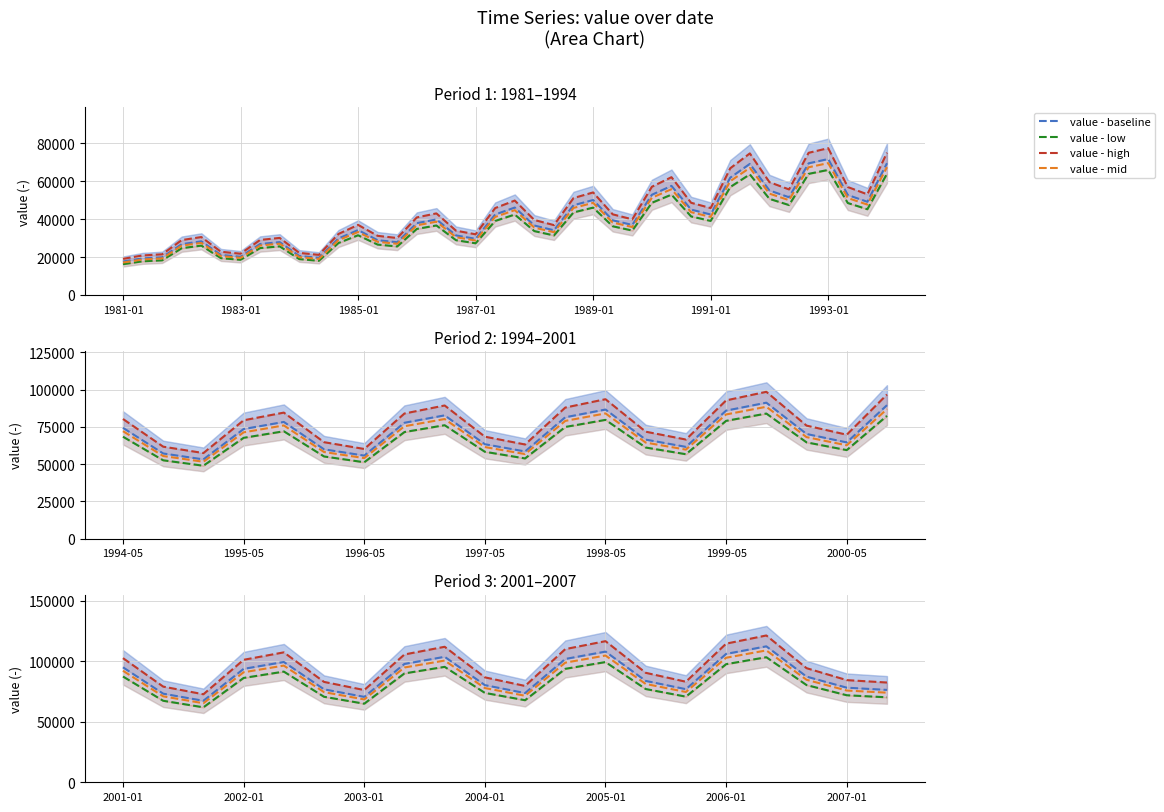

Count the number of data series in this chart.

4